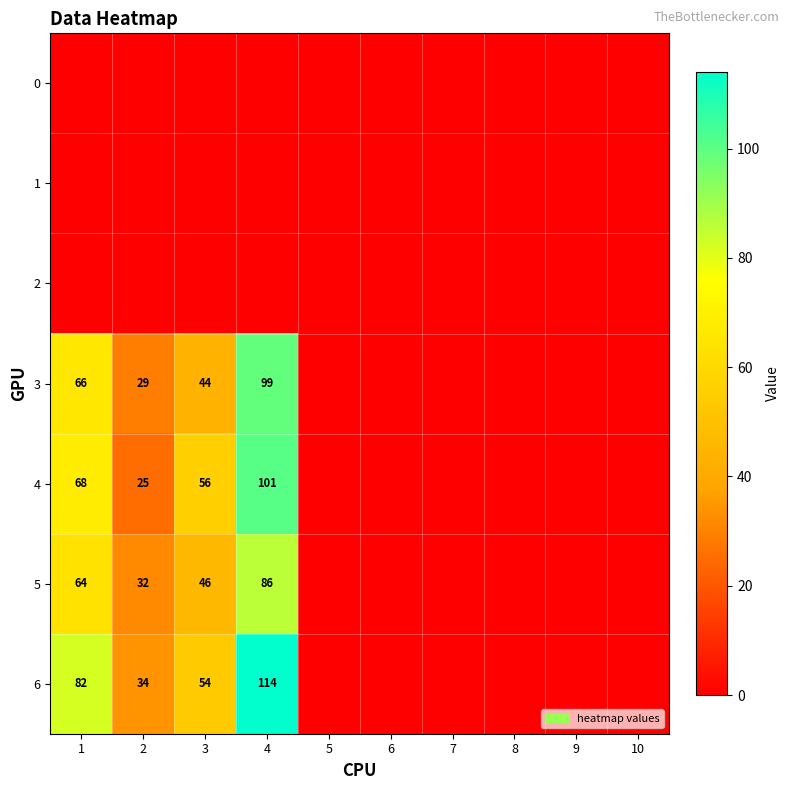

How many positive values does the 3 series have?

4